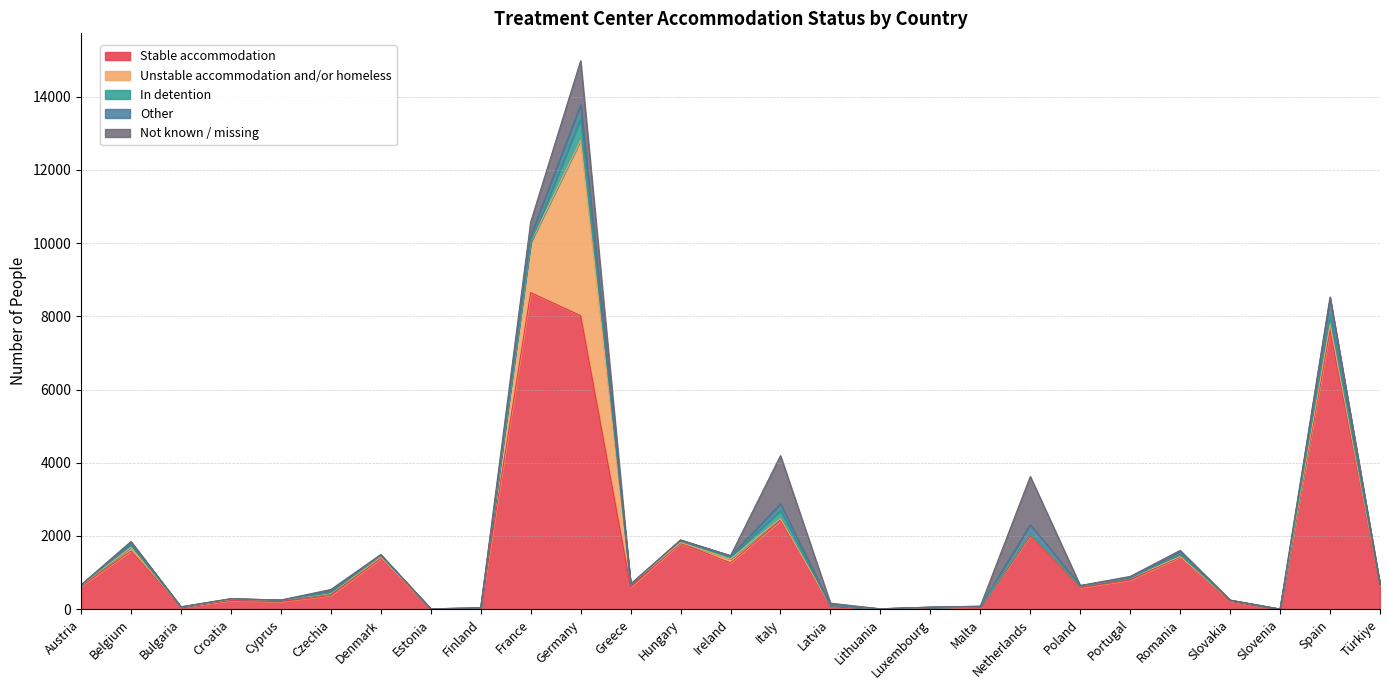

Reading left to right, extract all data points from this chart.

Stable accommodation: 629	1588	55	234	209	375	1384	9	33	8648	8019	604	1802	1265	2427	100	10	46	69	2011	592	796	1424	224	3	7630	633
Unstable accommodation and/or homeless: 19	103	2	36	38	57	36	2	1	1364	4791	74	19	107	50	0	1	6	4	45	41	49	16	18	0	155	26
In detention: 7	63	0	14	1	18	48	0	0	0	592	5	59	60	222	0	0	0	1	6	0	8	58	0	0	256	10
Other: 3	72	6	0	0	52	17	0	1	191	375	0	0	28	181	2	0	4	7	247	12	3	90	4	0	444	0
Not known / missing: 8	24	3	4	3	37	8	0	1	376	1204	1	15	3	1314	63	0	1	1	1316	3	40	18	4	0	44	0